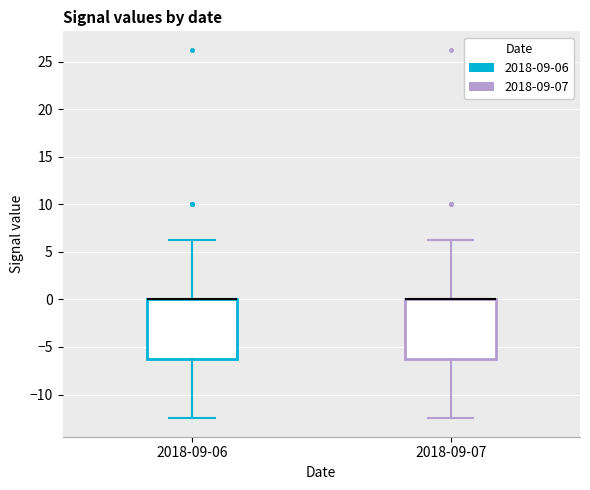

Reading left to right, transcribe this box plot: for each box, give where its median line is, the range the box spans, and where its two whiskers end, as read against the y-axis. The values are not printed on the chart, so give them approximately, as read against the axis.

2018-09-06: median 0.0 (drawn on the box's upper edge), box -6.0 to 0.0, whiskers -12.5 to 6.5
2018-09-07: median 0.0 (drawn on the box's upper edge), box -6.0 to 0.0, whiskers -12.5 to 6.5